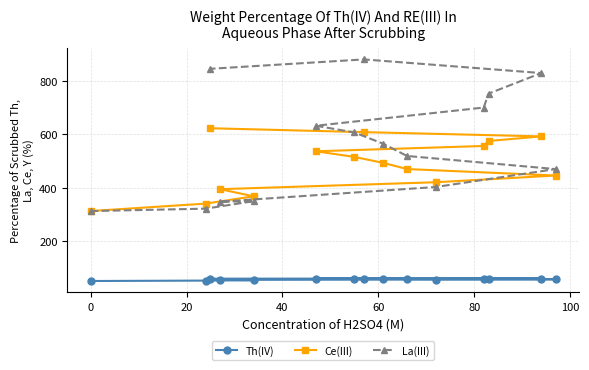

What is the maximum value for Th(IV)?

60.8